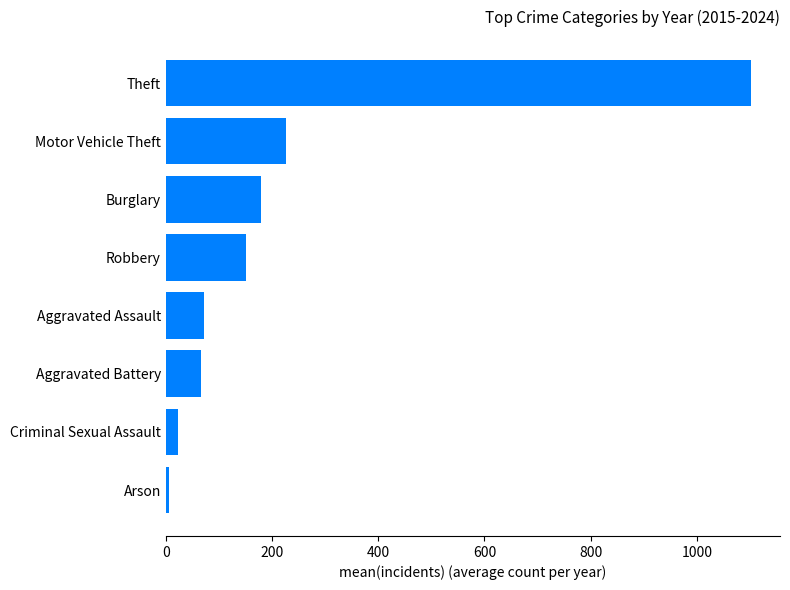

Where is the data nearest to the value 554?

Motor Vehicle Theft